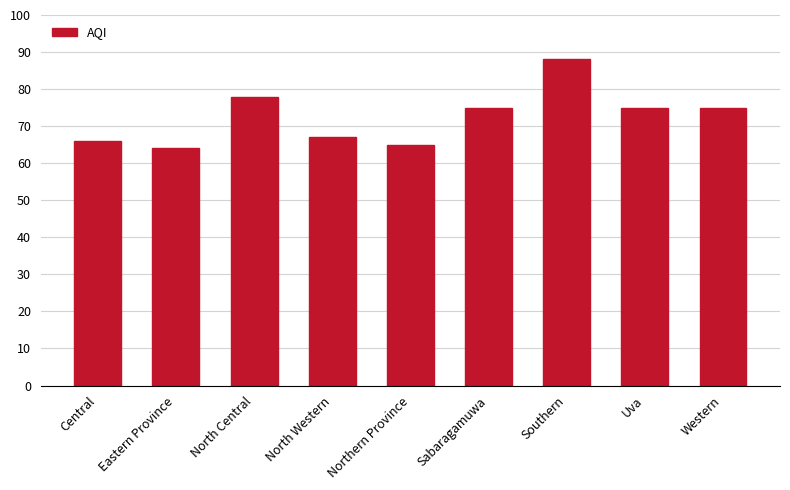

Which category has the lowest value across all series?

Eastern Province